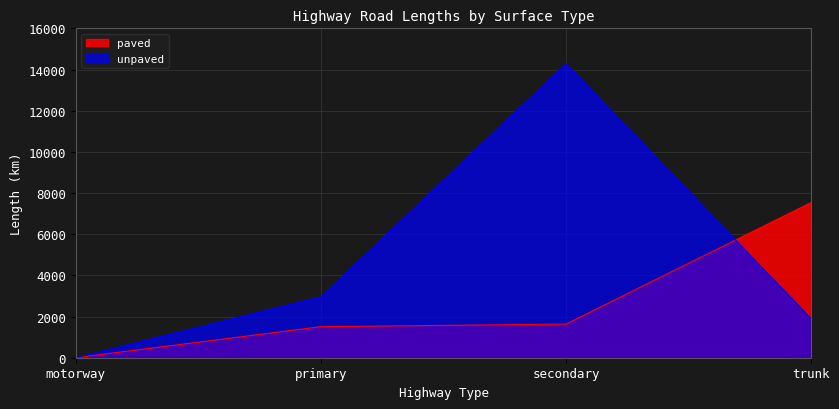

What is the lowest value of the unpaved series?

4.1